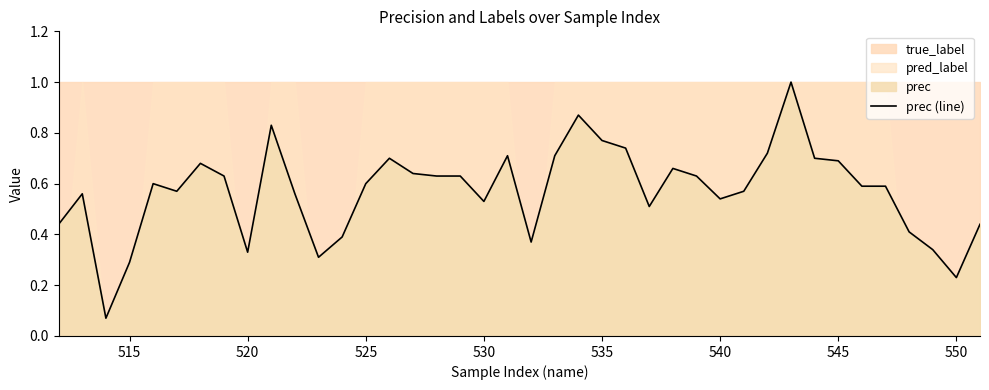

What is the highest value of the prec (line) series?

1.0